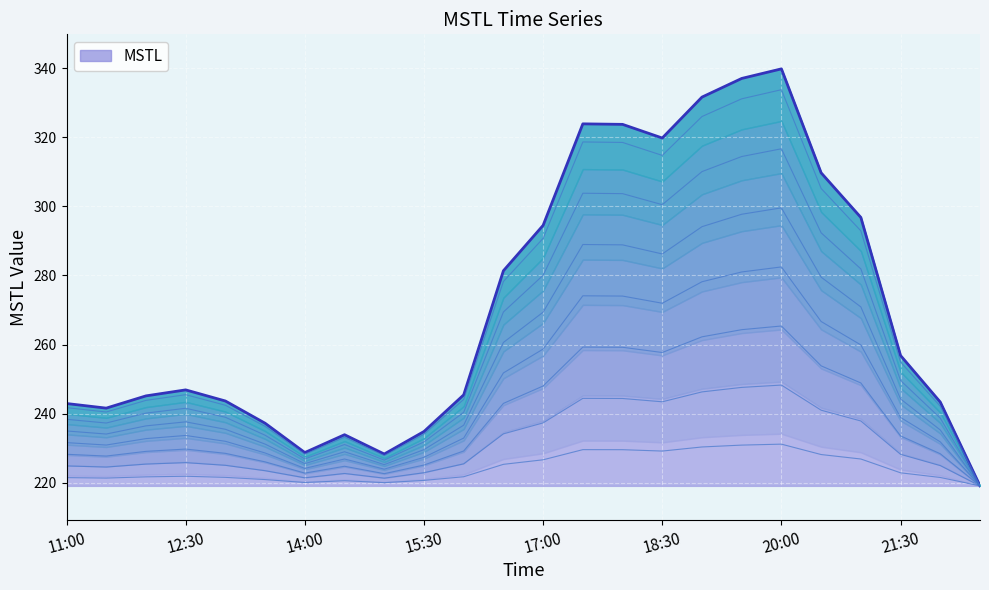

Reading left to right, list all the values displayed in this chart.

11:00=242.9	11:30=241.6	12:00=245.1	12:30=246.9	13:00=243.6	13:30=237.2	14:00=228.7	14:30=233.9	15:00=228.3	15:30=234.8	16:00=245.4	16:30=281.4	17:00=294.5	17:30=323.9	18:00=323.8	18:30=319.8	19:00=331.7	19:30=337.1	20:00=339.9	20:30=309.7	21:00=296.8	21:30=256.8	22:00=243.3	22:30=219.1